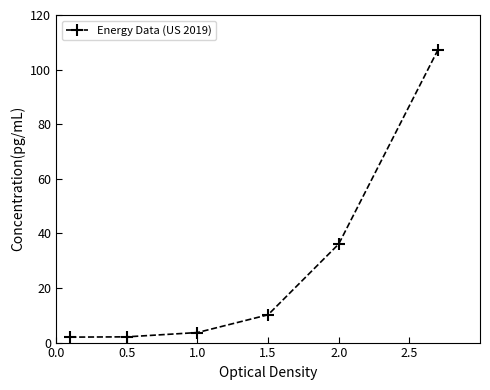

True or false: there are more than 2 points higher than both neighbors.

False